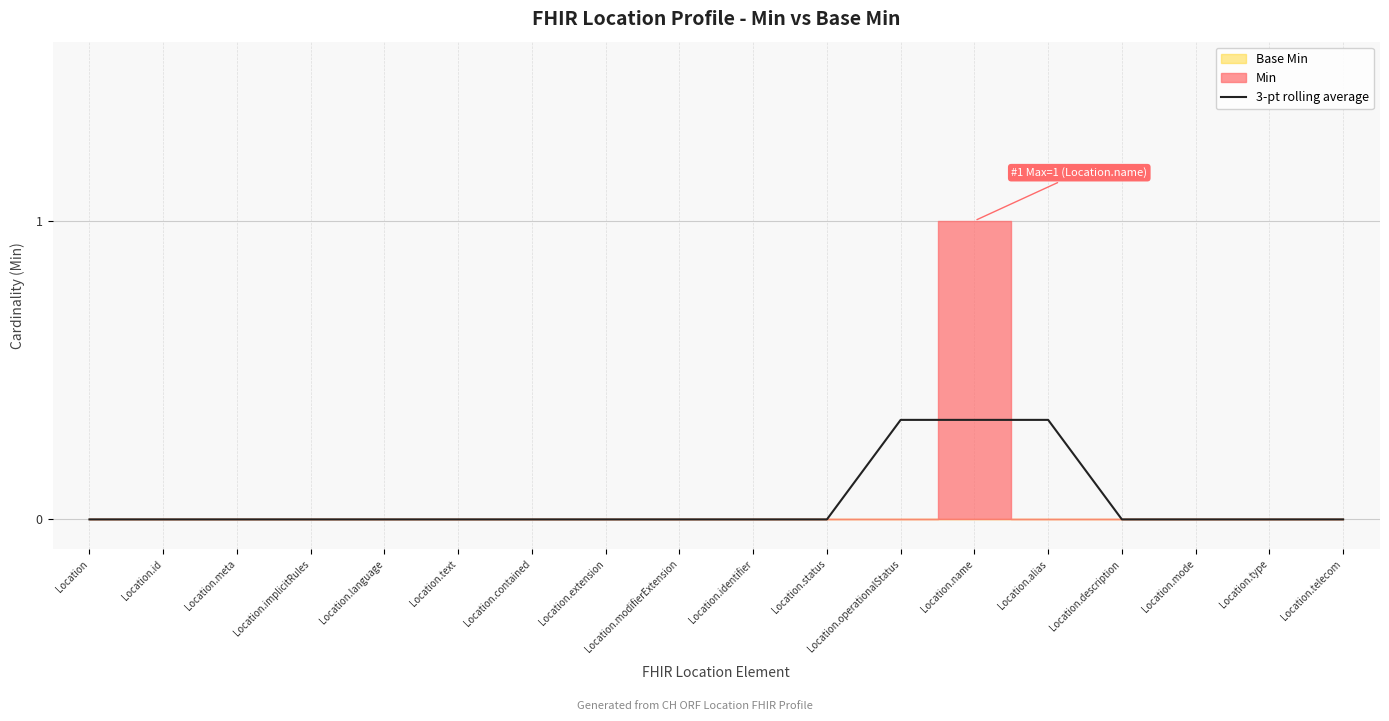

Reading left to right, transcribe all the data shown in this chart.

Location=0.0	Location.id=0.0	Location.meta=0.0	Location.implicitRules=0.0	Location.language=0.0	Location.text=0.0	Location.contained=0.0	Location.extension=0.0	Location.modifierExtension=0.0	Location.identifier=0.0	Location.status=0.0	Location.operationalStatus=0.3	Location.name=0.3	Location.alias=0.3	Location.description=0.0	Location.mode=0.0	Location.type=0.0	Location.telecom=0.0